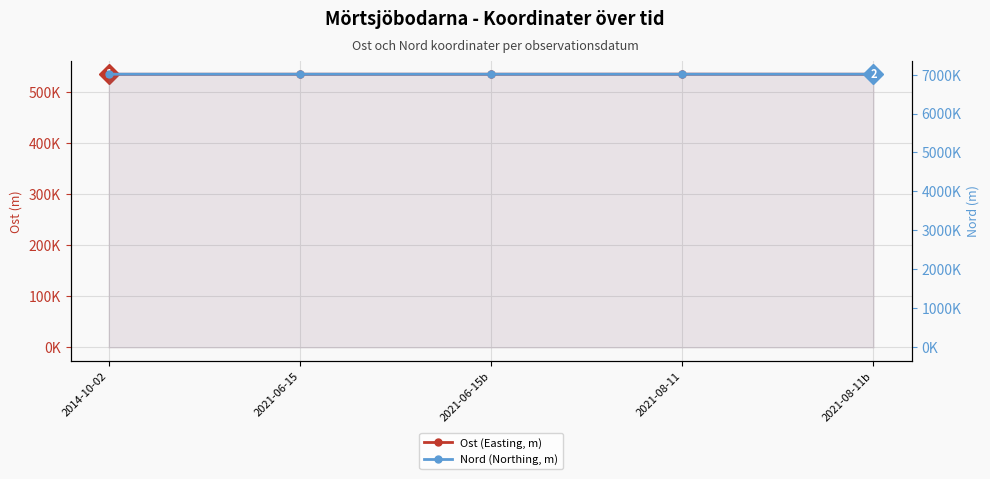

True or false: Ost (Easting, m) has more than 1 points higher than both neighbors.

False